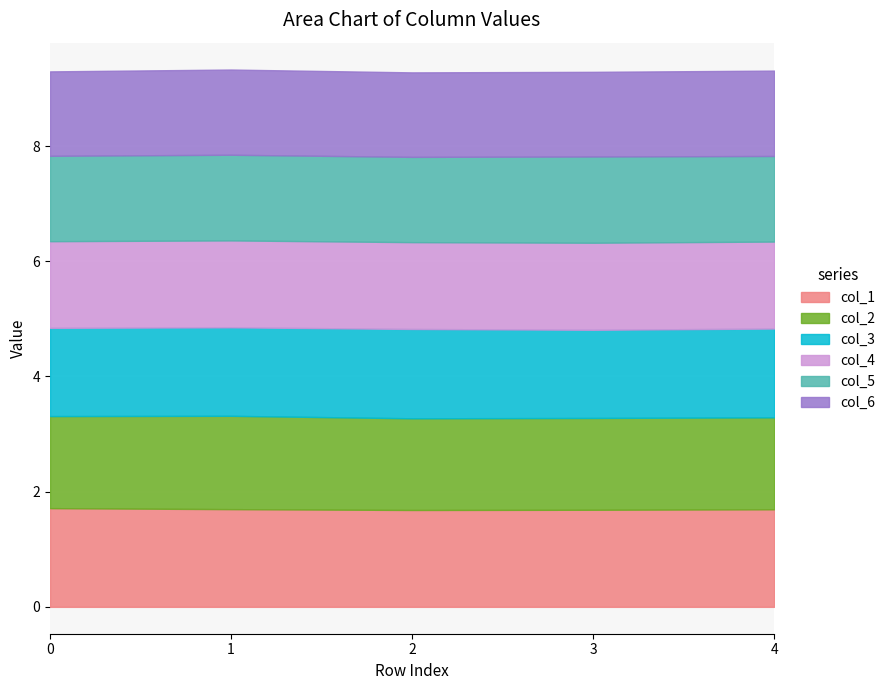

How many distinct data groups are displayed?

6